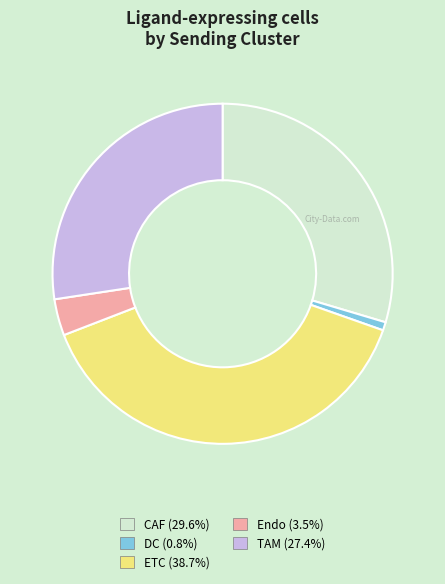

What is the largest slice in the pie chart?

ETC